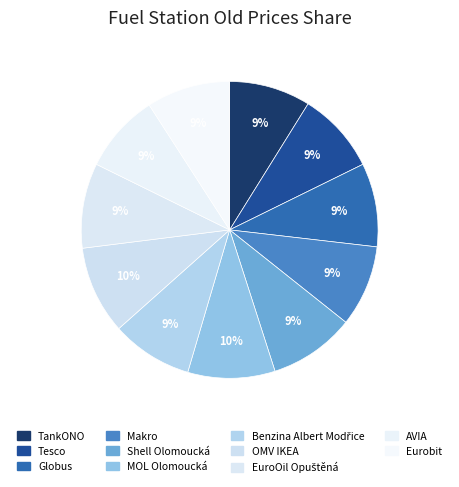

How many slices are in this pie chart?

11